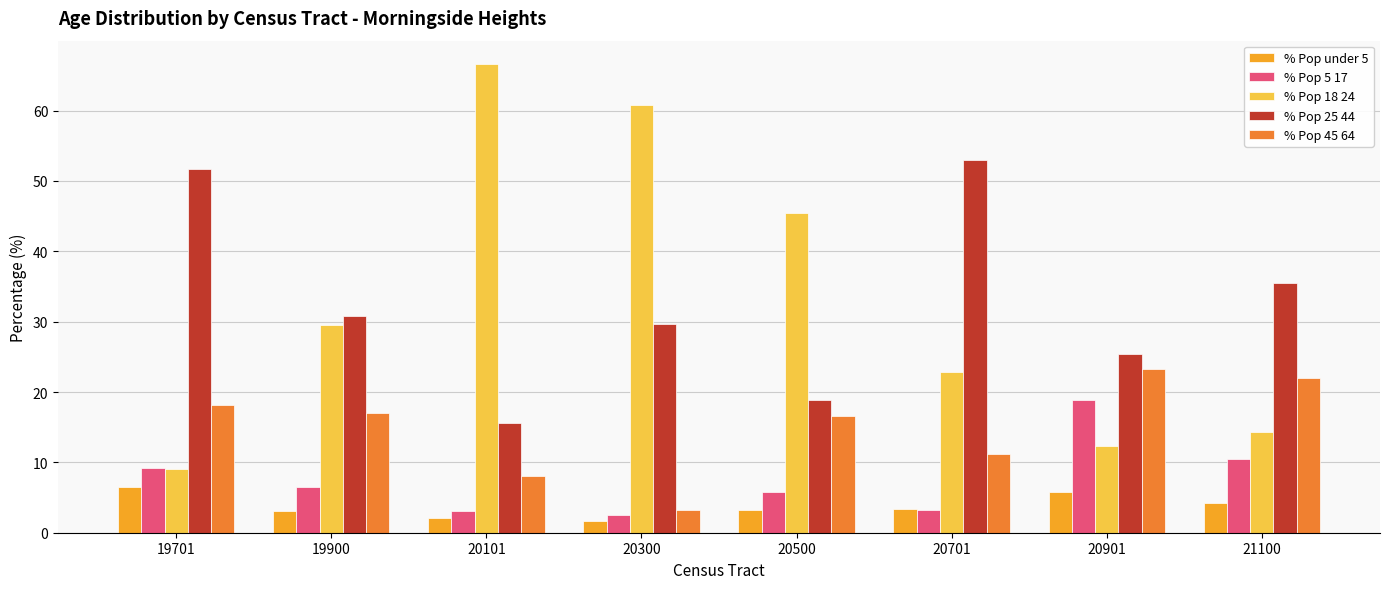

Is it true that % Pop 18 24 equals 8.5 at 20701?

False